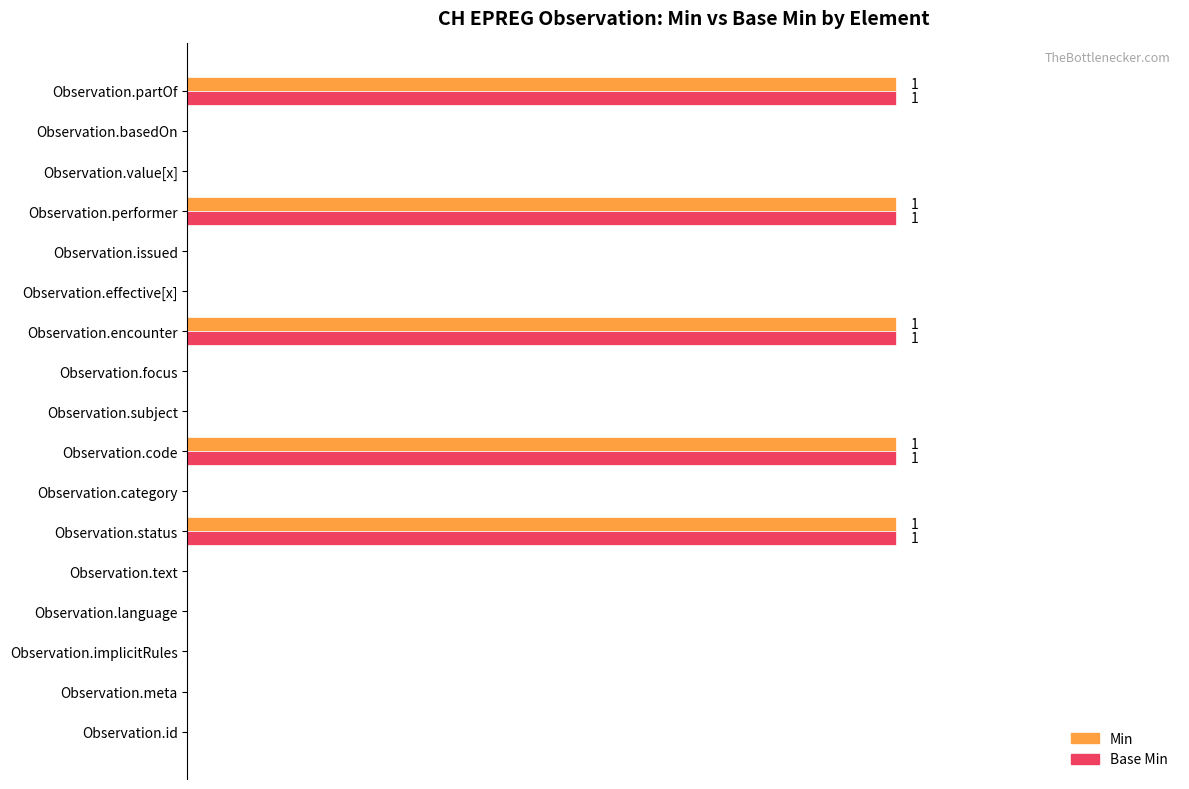

Which series has the largest range (max minus min)?

Min